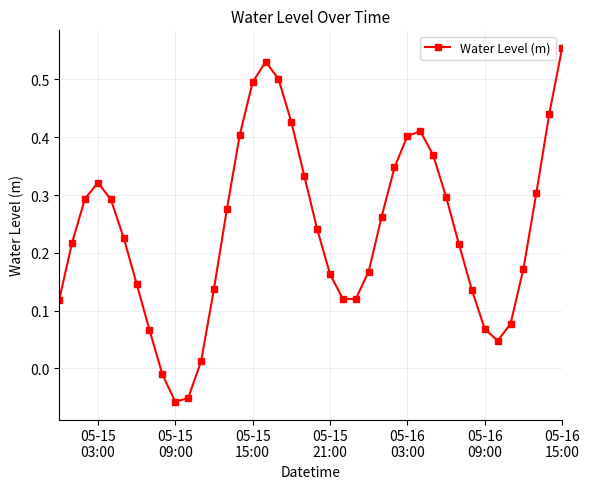

True or false: the data has more than 2 interior local peaks.

True